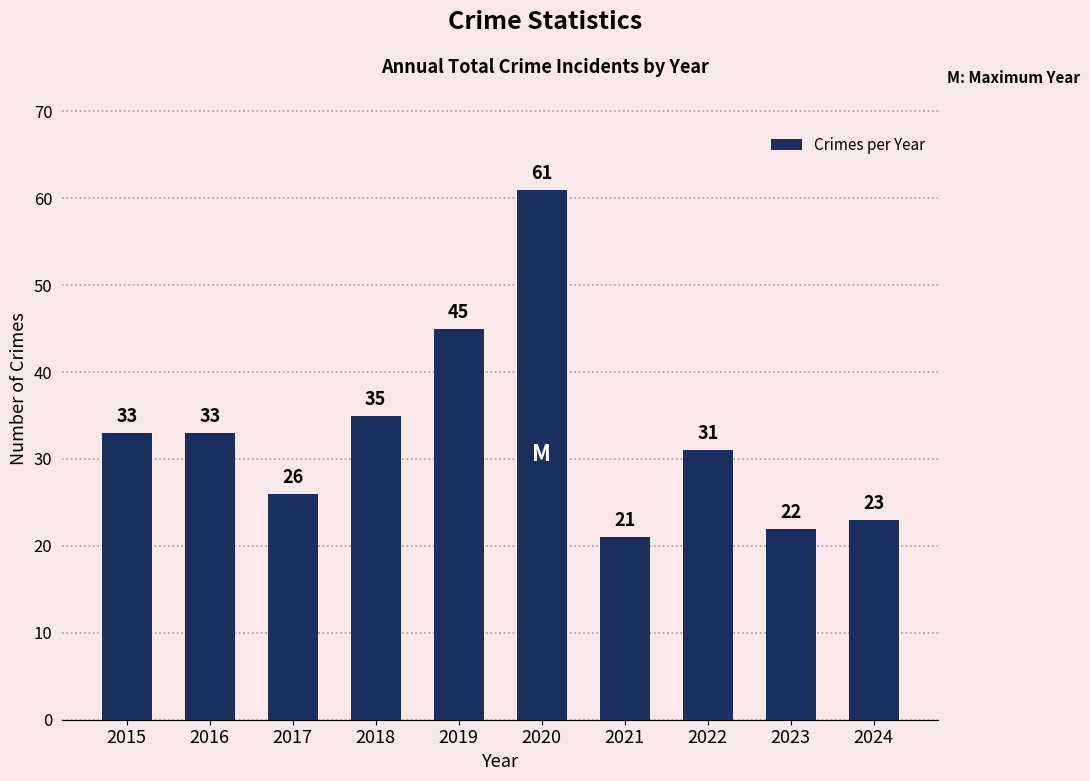

At which label is the value closest to 41?

2019